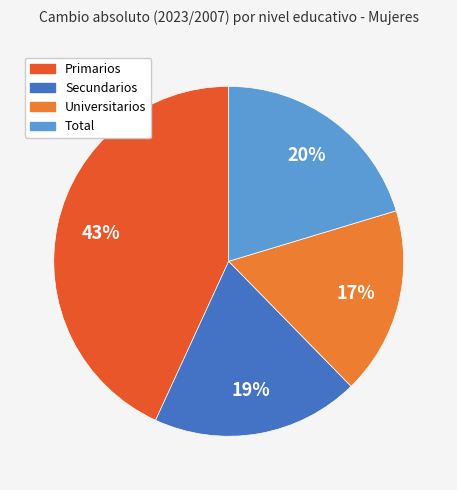

How many slices are in this pie chart?

4